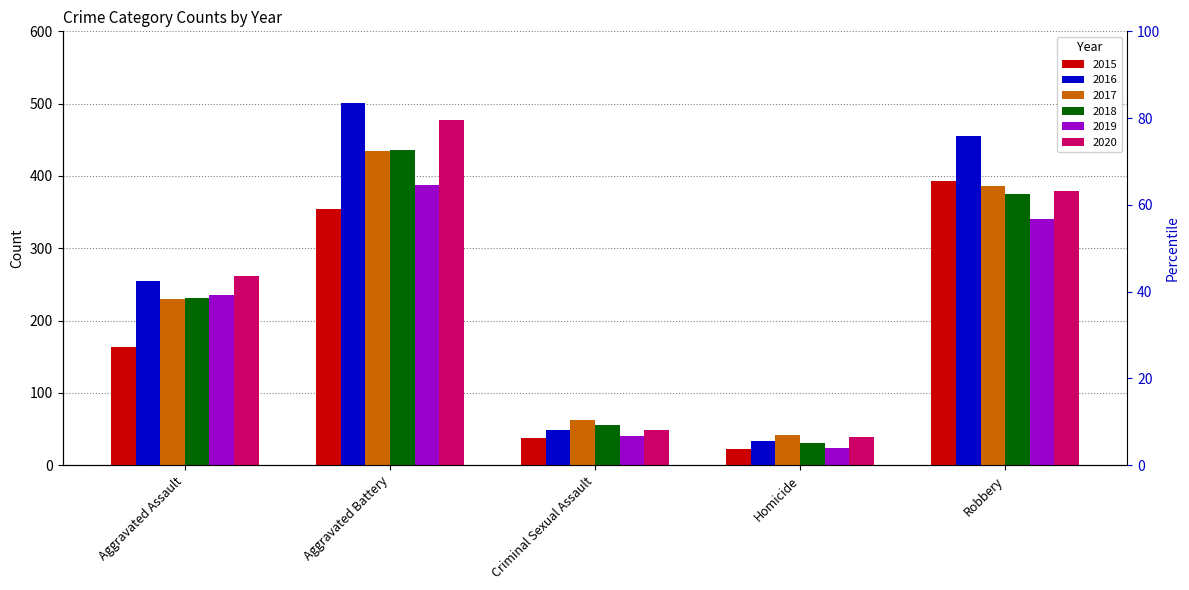

How many distinct data groups are displayed?

6